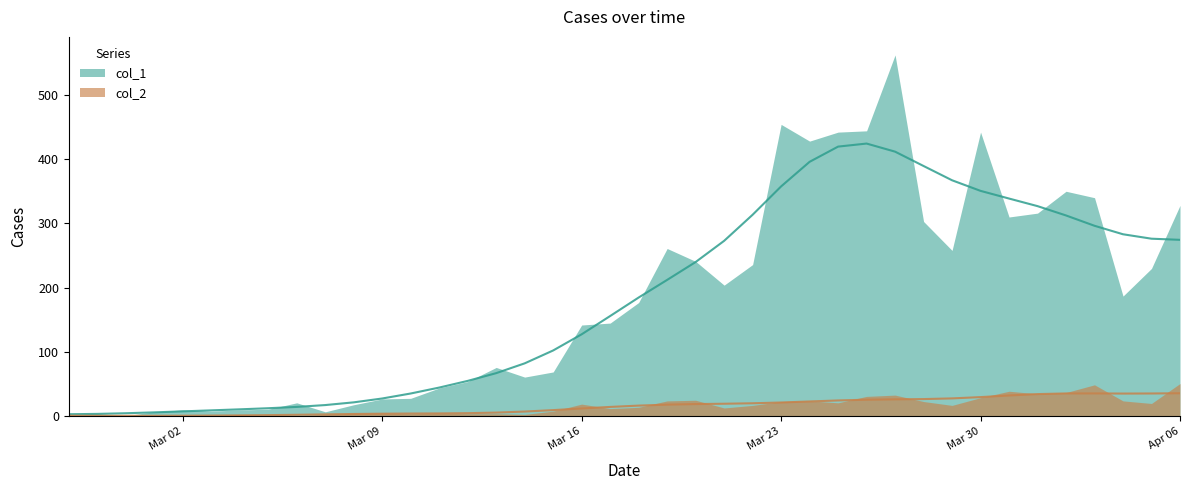

Reading left to right, extract all data points from this chart.

col_1: 2	4	1	7	10	8	10	11	21	7	18	27	28	44	54	76	61	69	142	145	177	261	241	204	236	454	428	442	444	562	303	258	442	310	316	350	340	187	230	328
col_2: 2	0	0	1	1	0	3	1	1	3	5	5	4	5	4	4	3	8	19	12	14	24	25	13	17	23	24	21	31	33	23	17	29	39	35	37	49	24	20	51